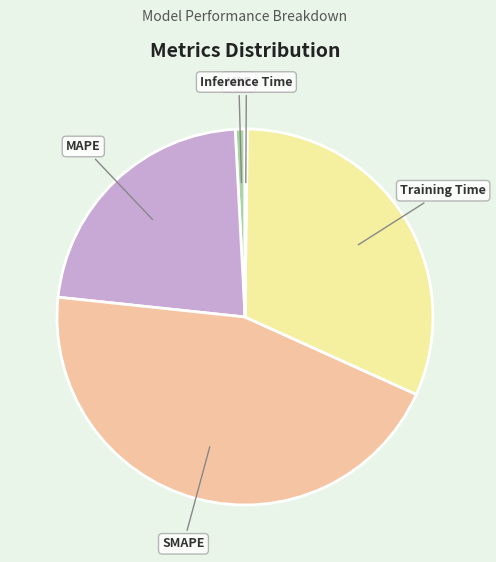

Is MSE the majority of the pie?

No